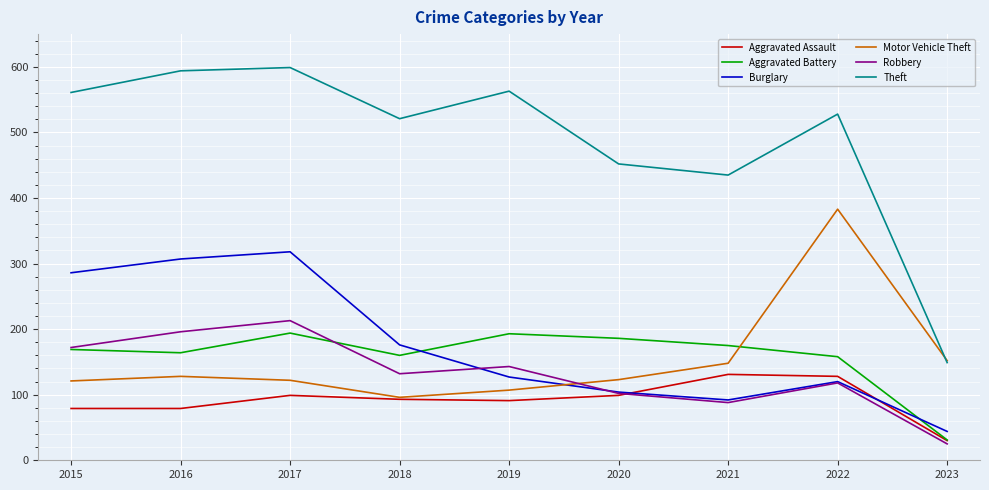

What is the smallest value displayed?

25